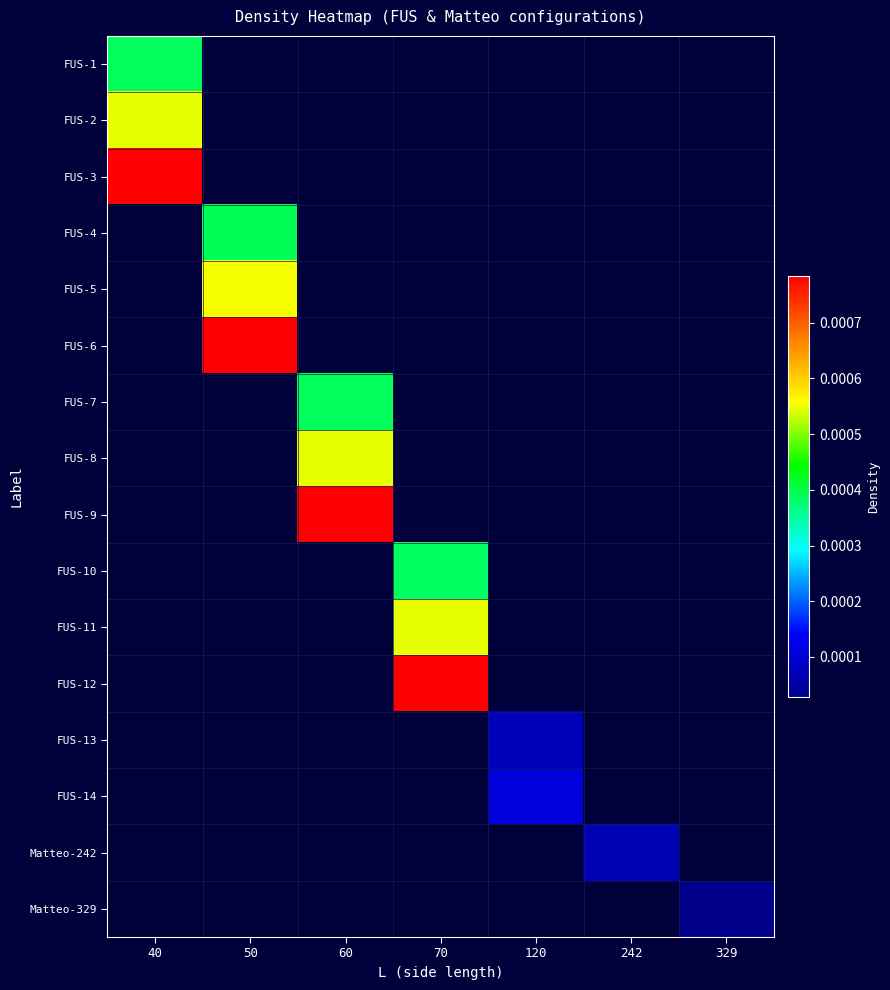

Which has a higher value, 70 or 40?

40